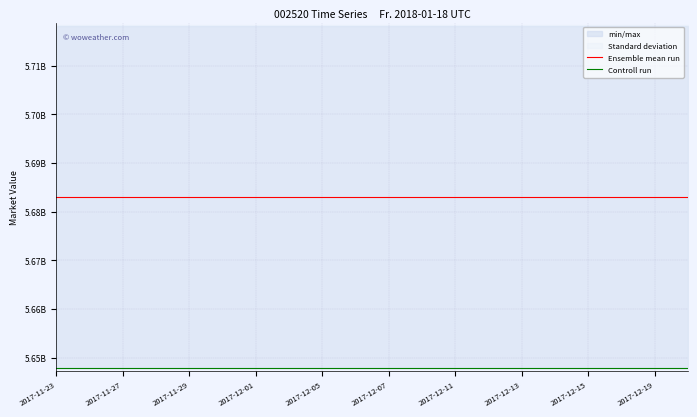

Which category has the lowest value across all series?

2017-11-23